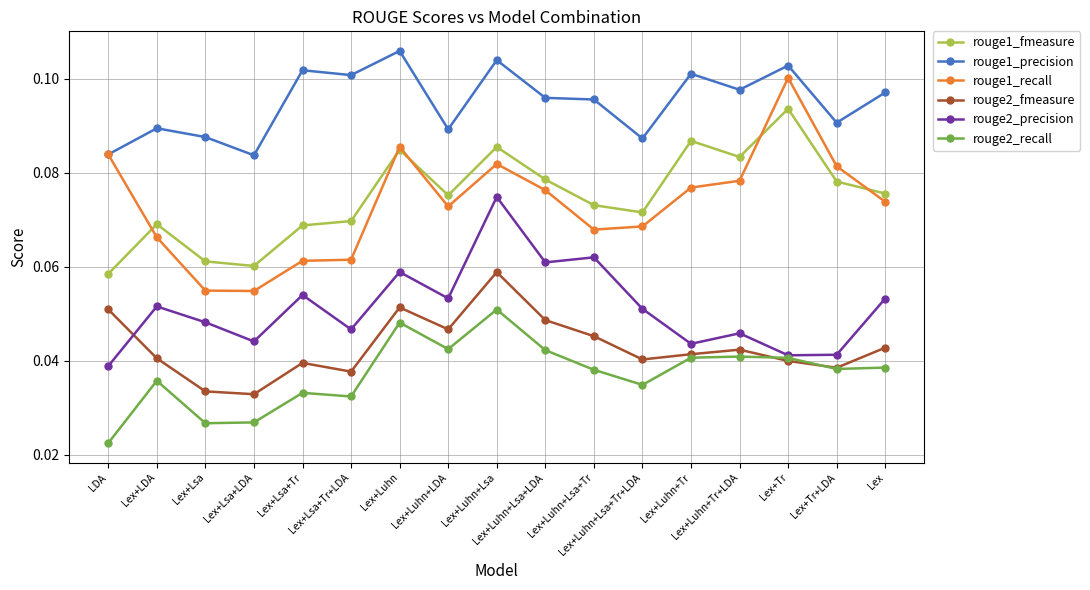

Rank the series by their maximum value, from highest to lowest.

rouge1_precision, rouge1_recall, rouge1_fmeasure, rouge2_precision, rouge2_fmeasure, rouge2_recall